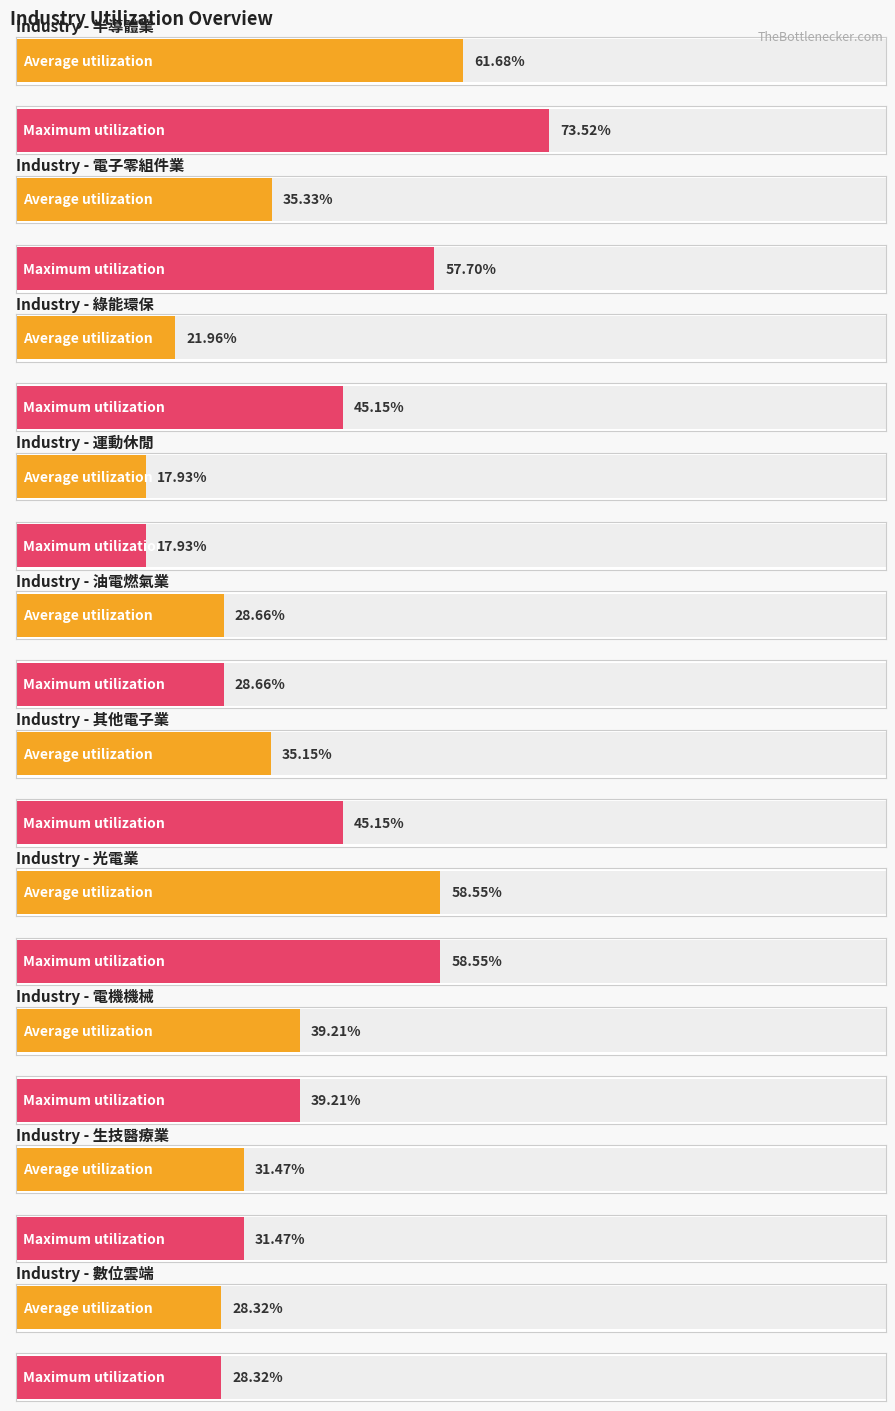

Rank the categories by Maximum utilization value from highest to lowest.

0, 6, 1, 2, 5, 7, 8, 4, 9, 3